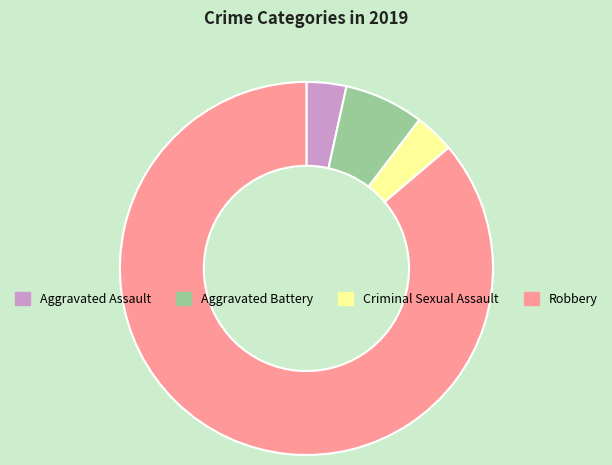

Which category has the biggest portion of the pie?

Robbery